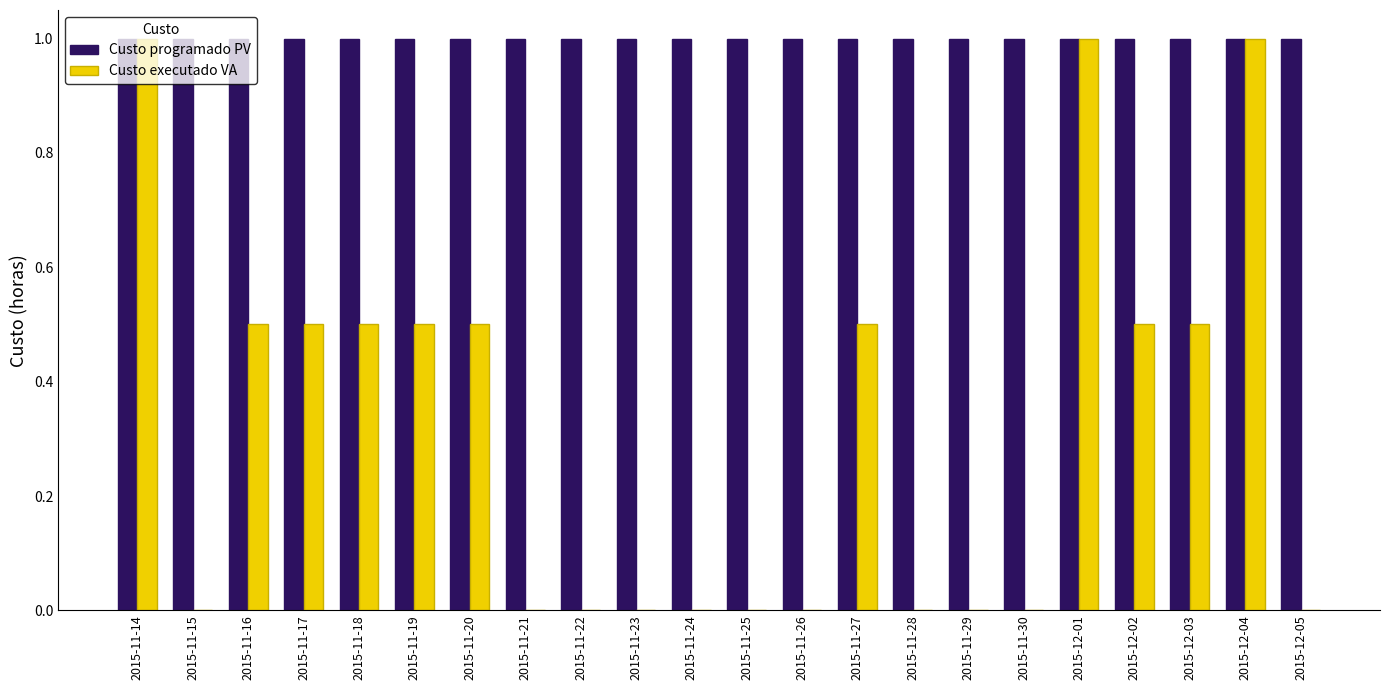

Is the value of Custo executado VA at 2015-11-17 greater than the value of Custo programado PV at 2015-11-30?

No